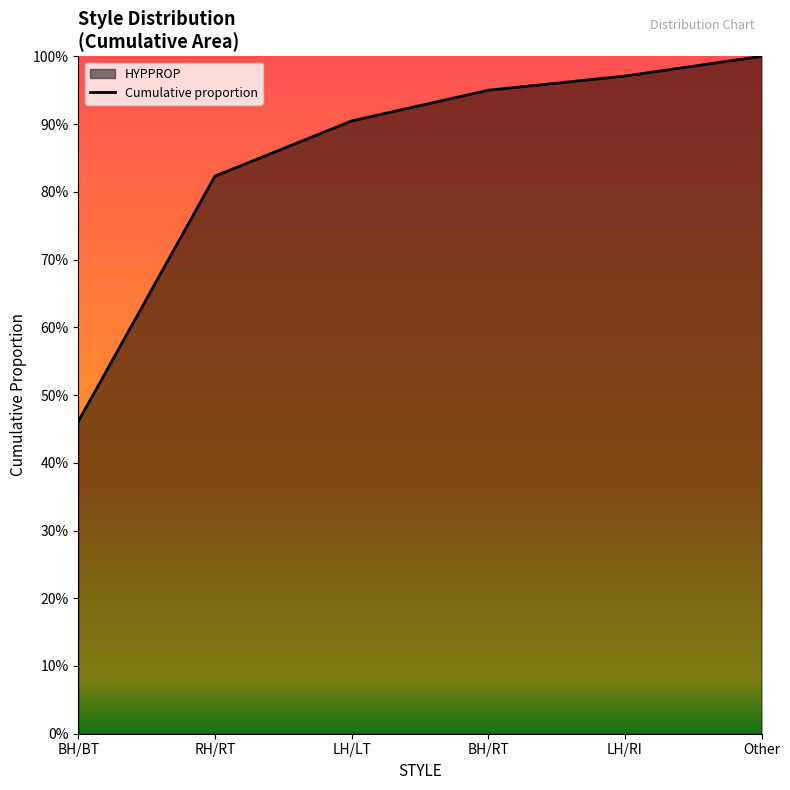

How many data points does each series have?

6